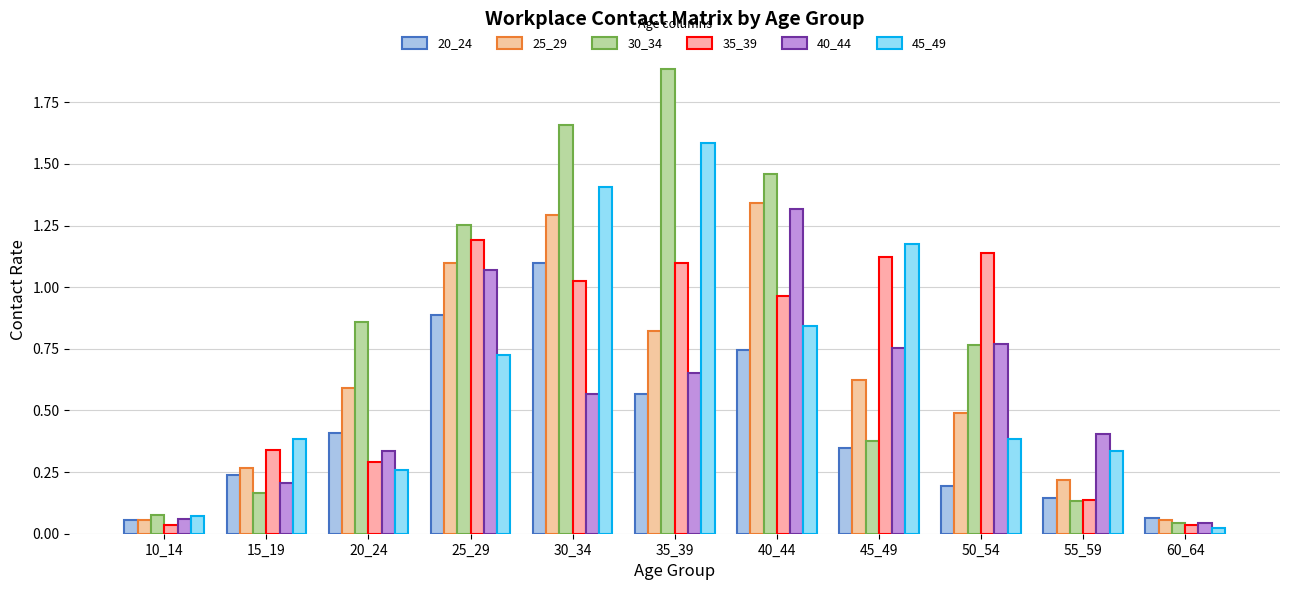

How many data points does each series have?

11